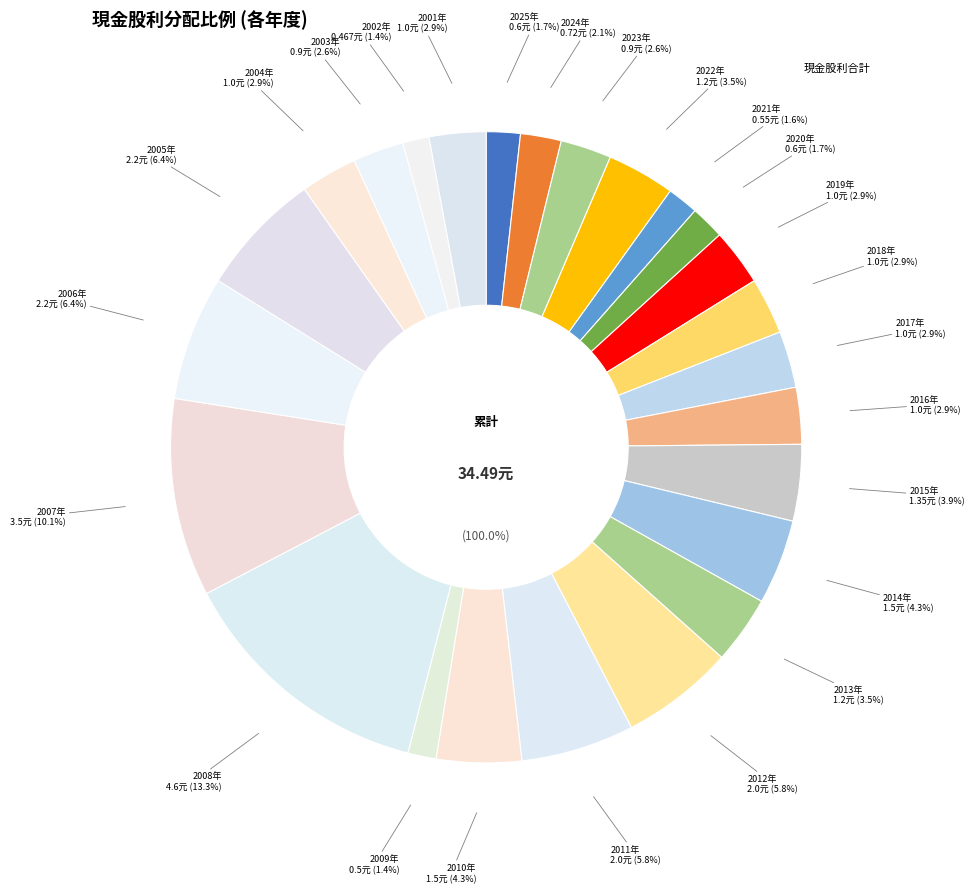

To the nearest percent, what is the average slice percentage?

4%